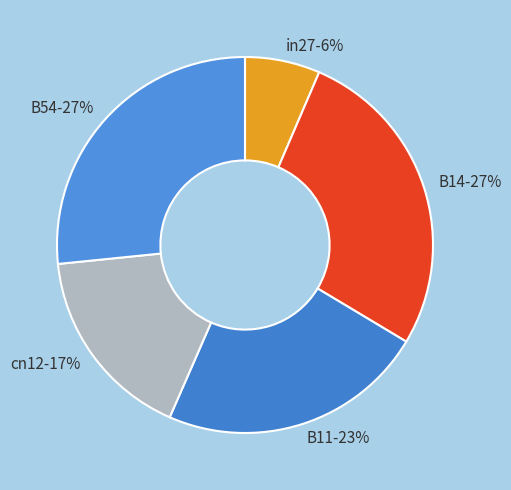

The B54 slice represents 33% of the pie. True or false?

False